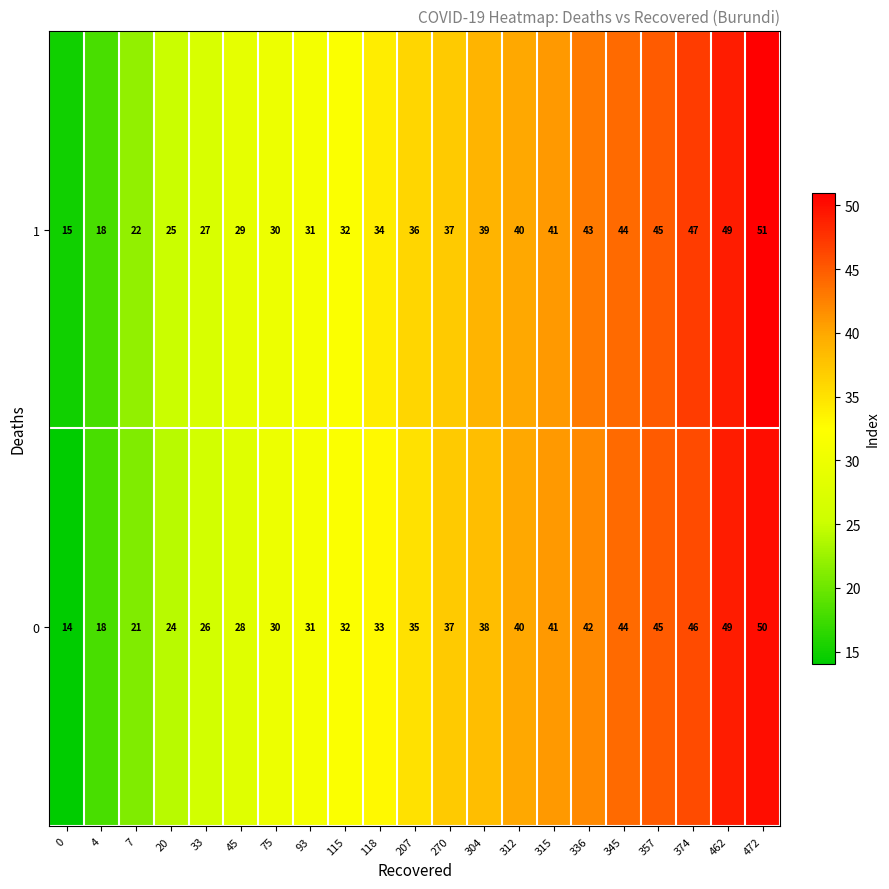

Is it true that 0 equals 37 at 270?

True